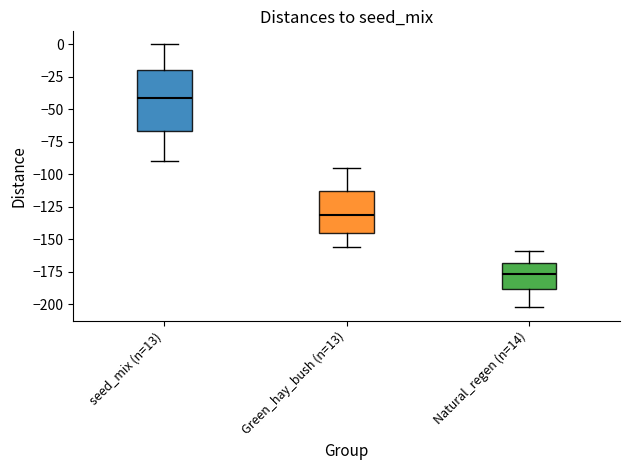

Comparing the boxes themselves (not the whiskers), which one is the tallest?

seed_mix (n=13)